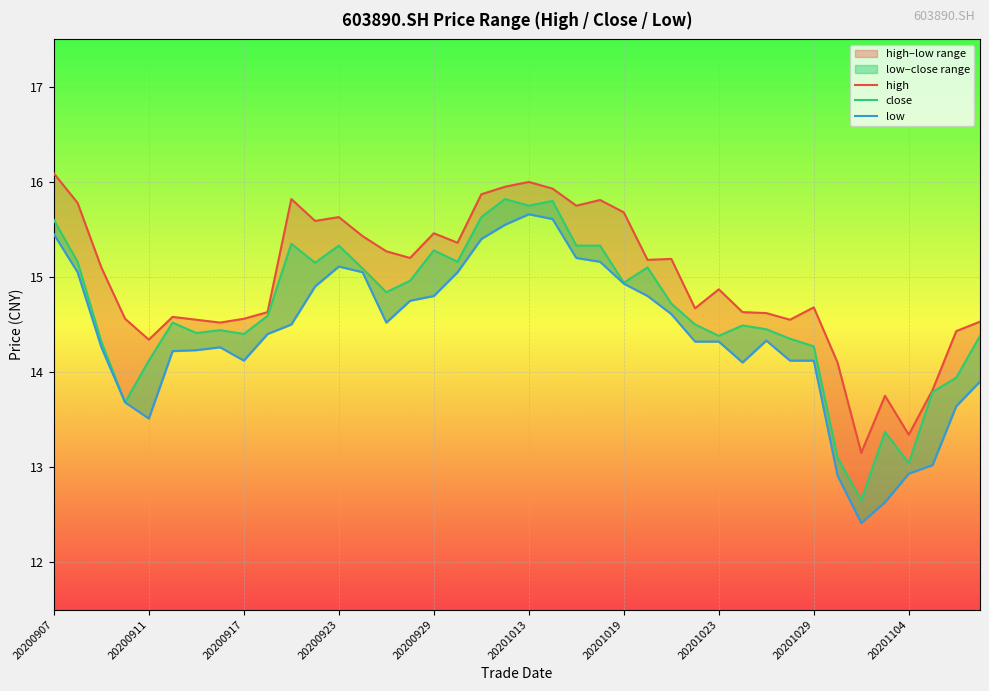

How many lines are shown in the chart?

3